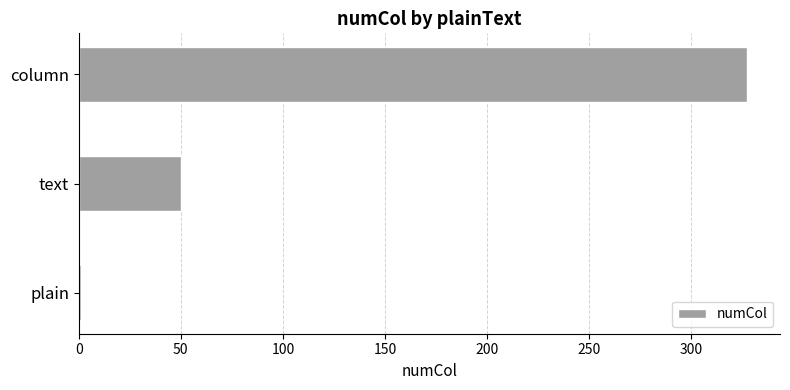

The chart shows a value of 327 at column. True or false?

True